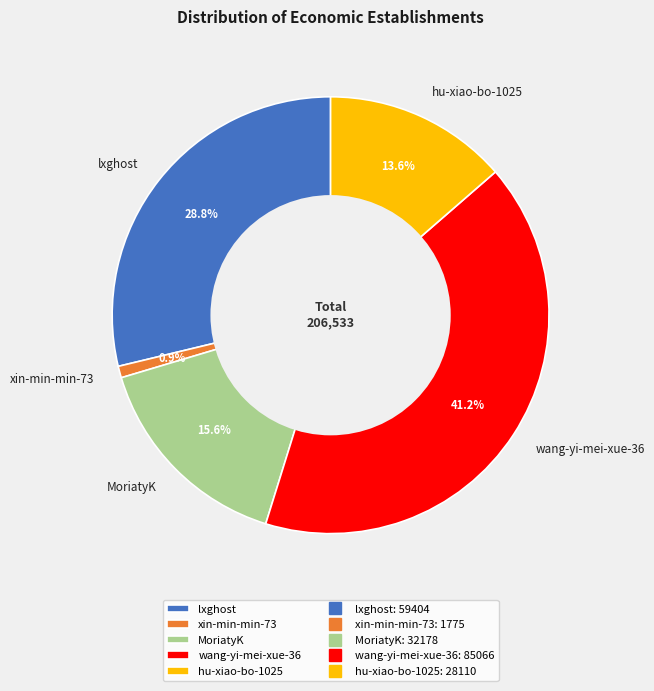

To the nearest percent, what portion does xin-min-min-73 represent?

1%